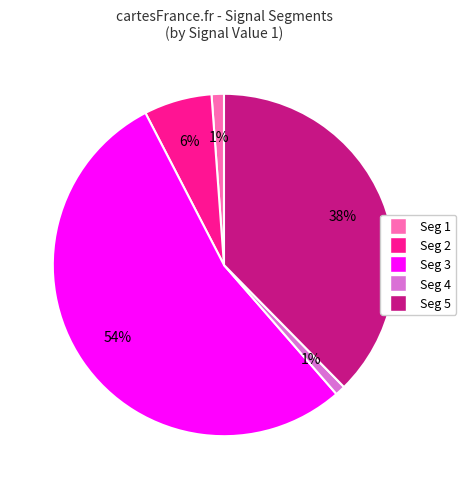

To the nearest percent, what is the difference between the largest and smallest slice percentages?

53%